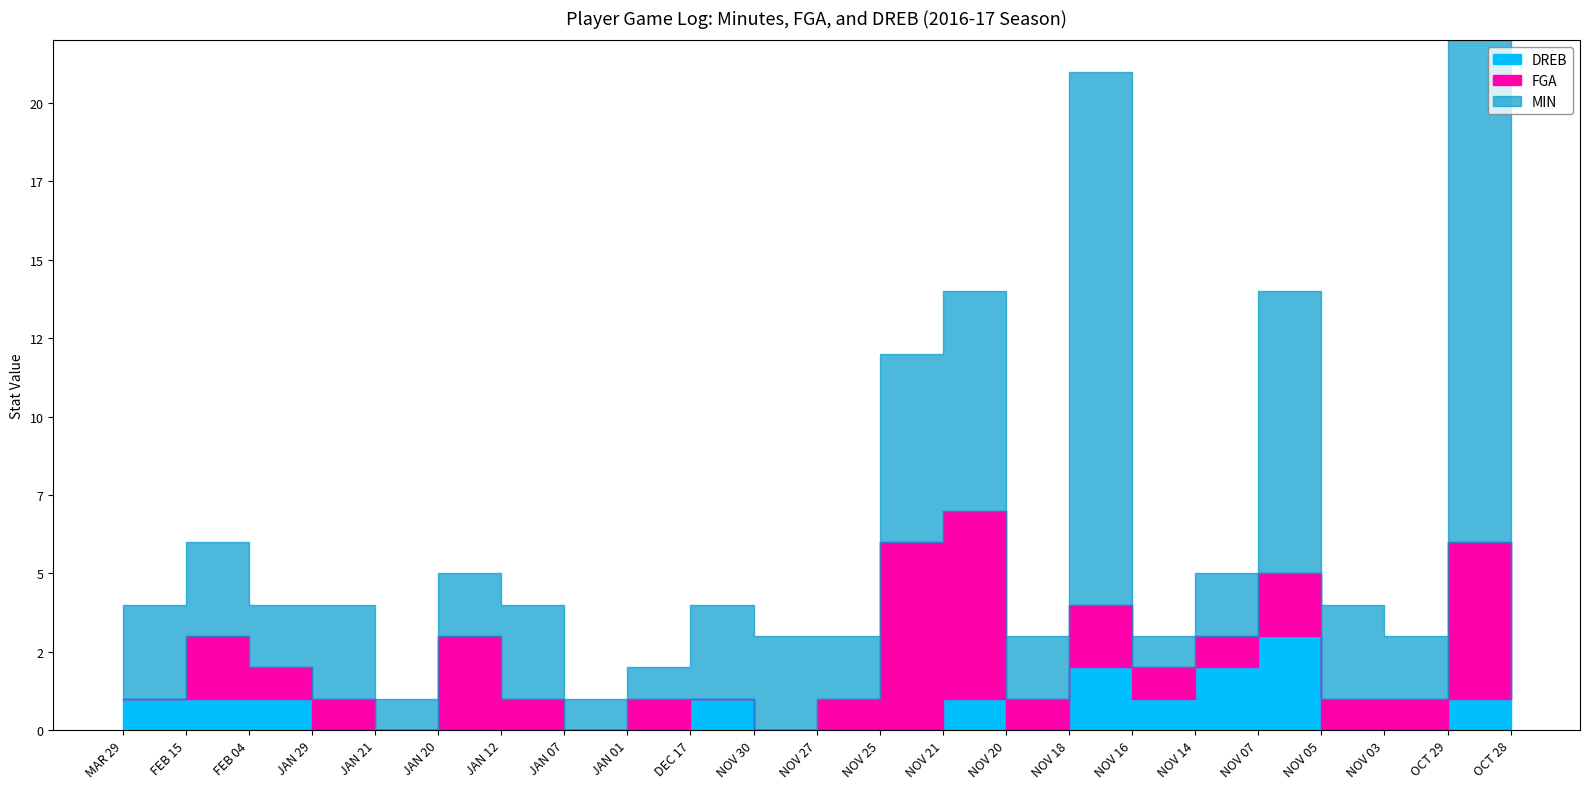

Which series has the largest range (max minus min)?

MIN